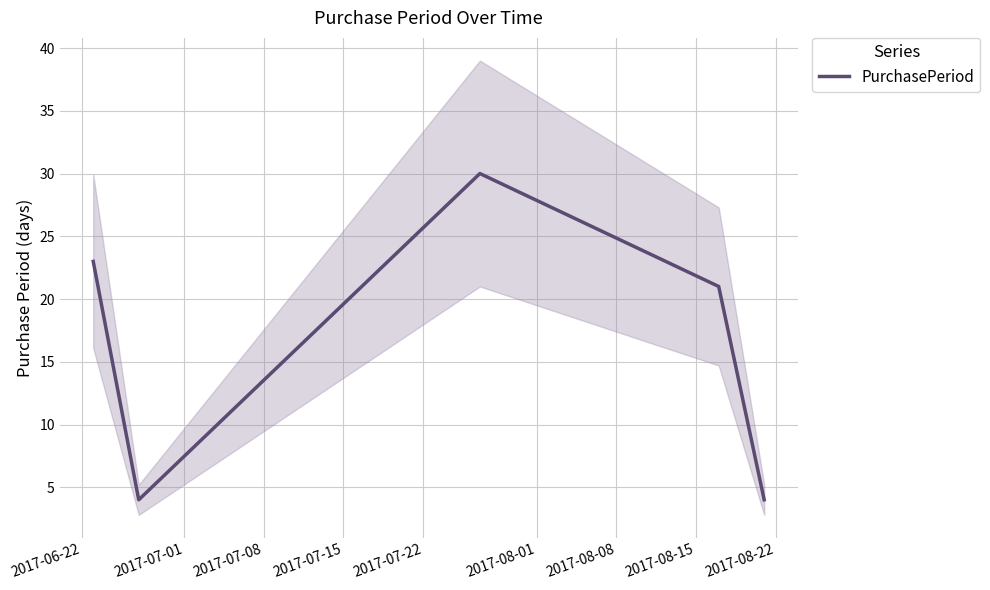

What is the minimum value for PurchasePeriod?

4